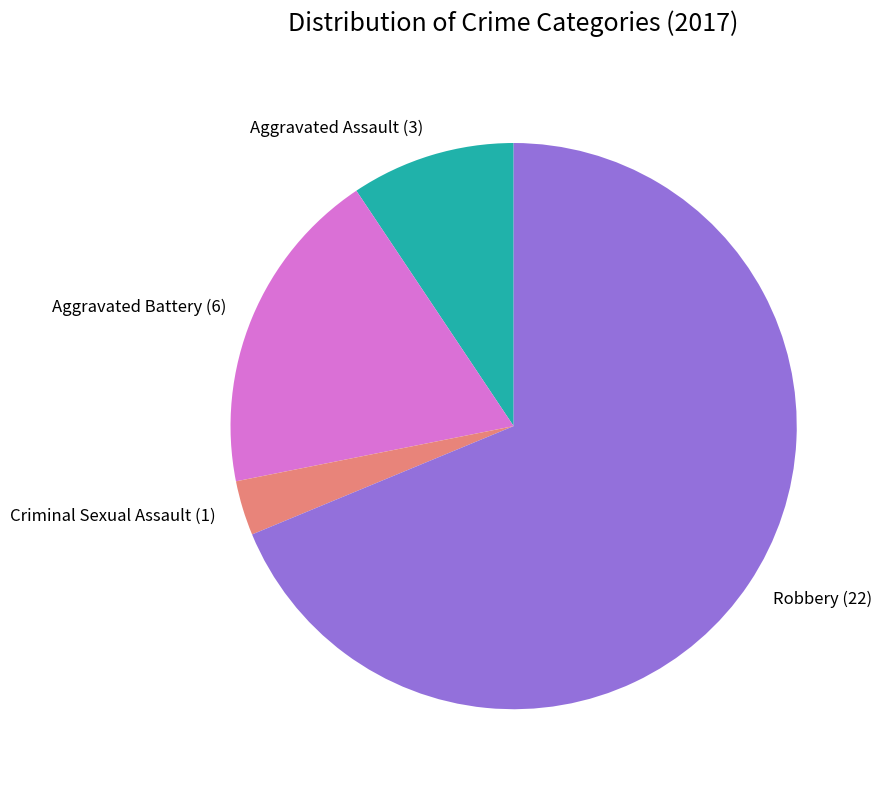

Count the number of slices in the pie.

4